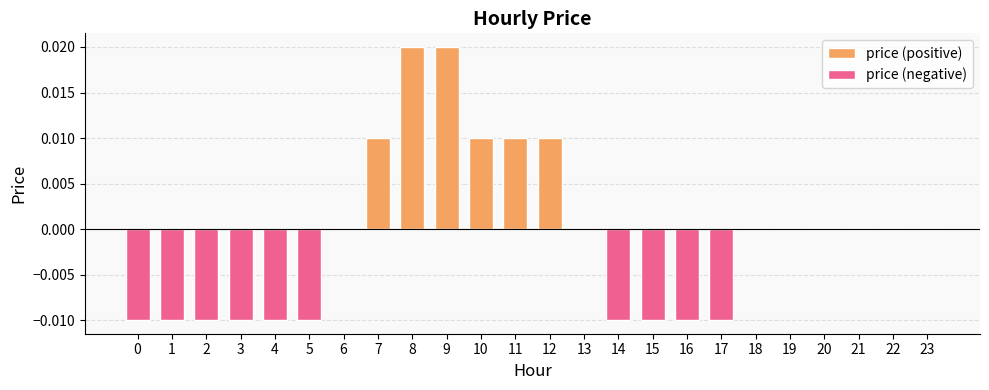

At which label does the data first exceed 0?

7